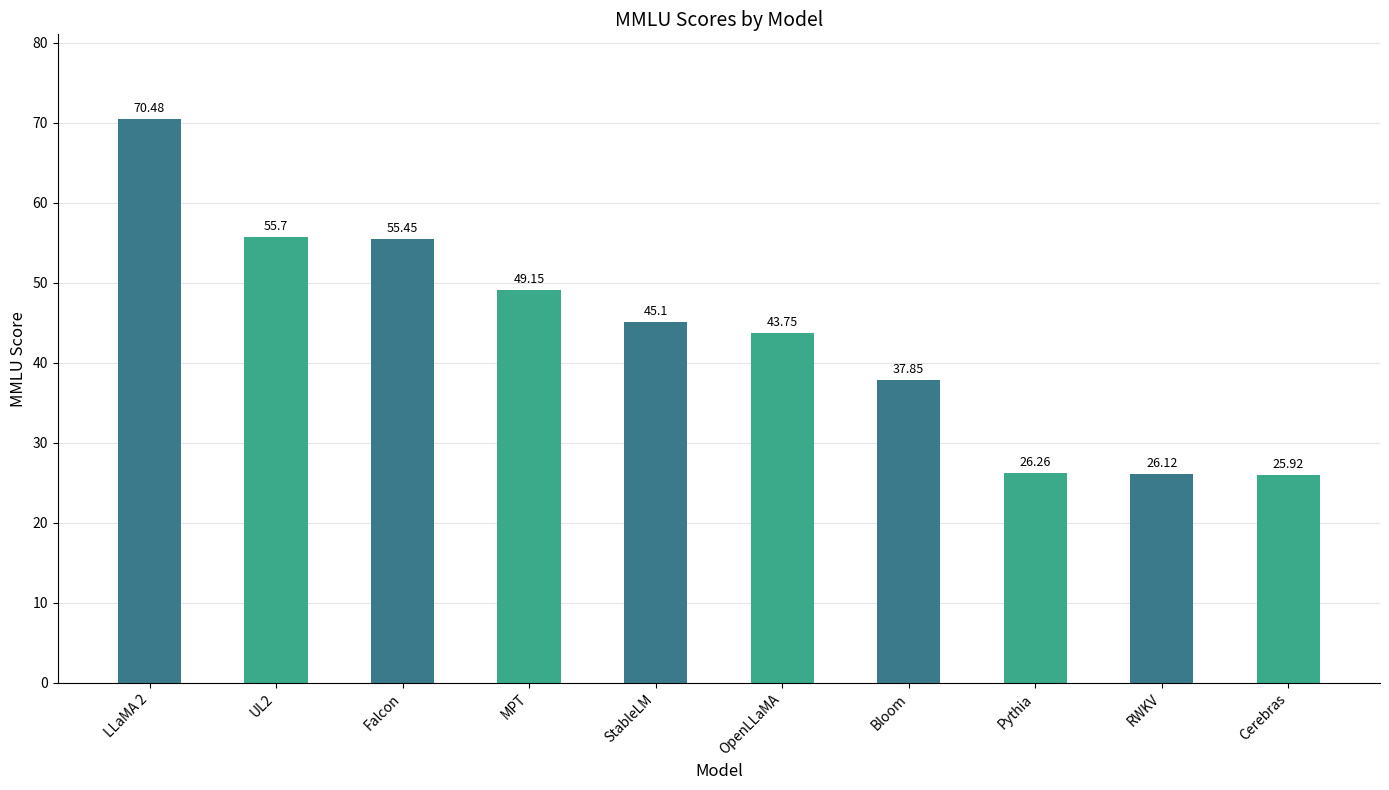

What position from the right is RWKV?

2